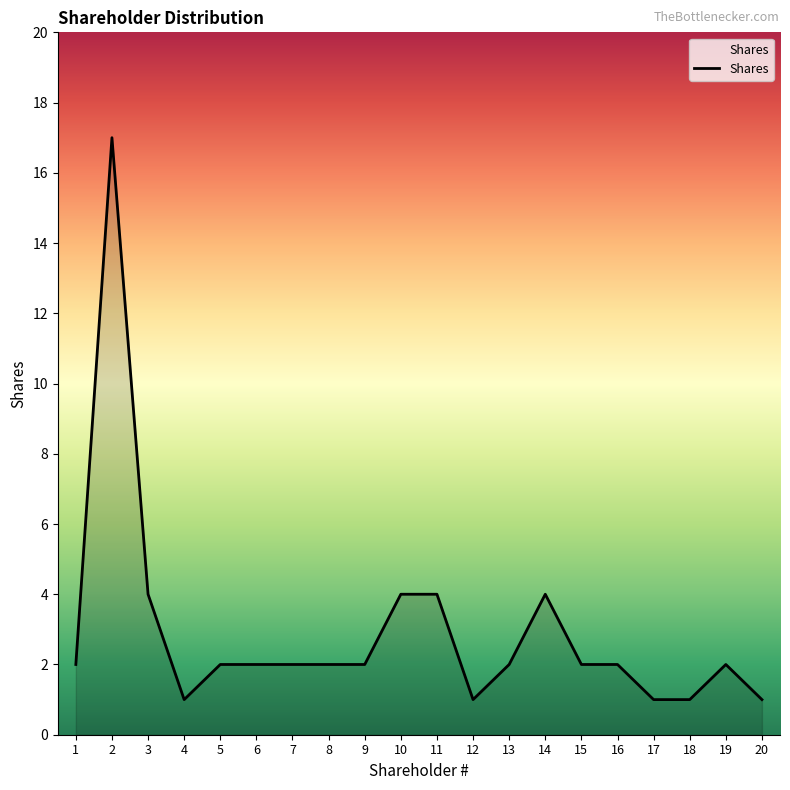

What is the ratio of the value at 16 to the value at 14?

0.5